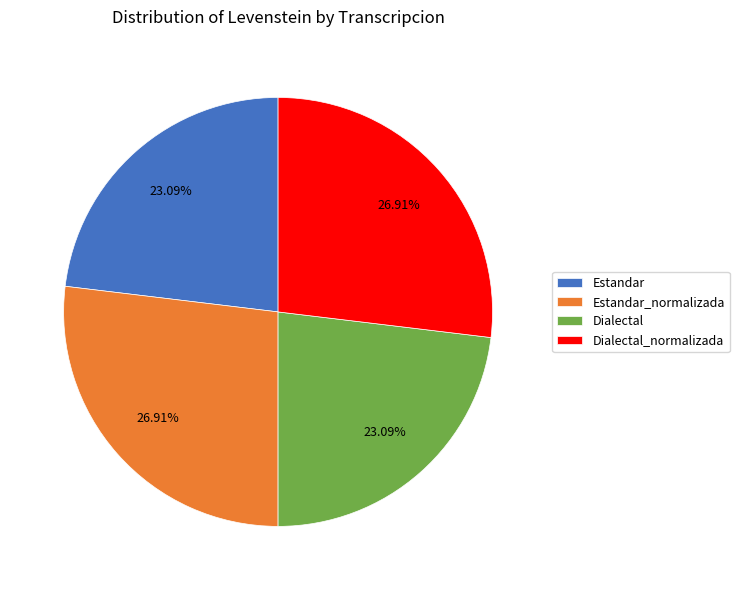

Is there a majority slice in this chart?

No